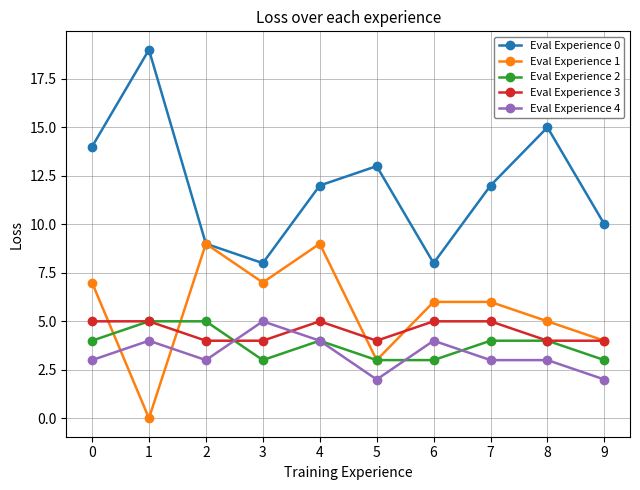

True or false: Eval Experience 0 and Eval Experience 3 intersect in this chart.

False